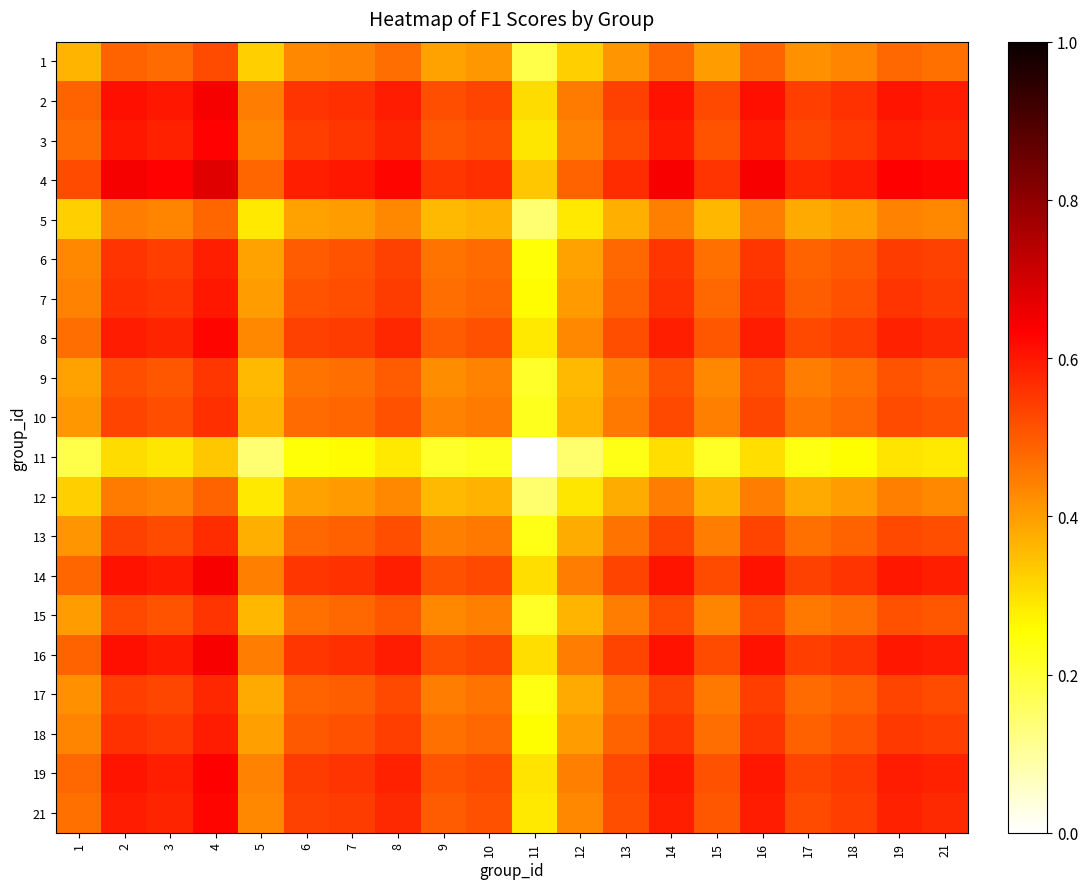

Count the number of categories in the chart.

20